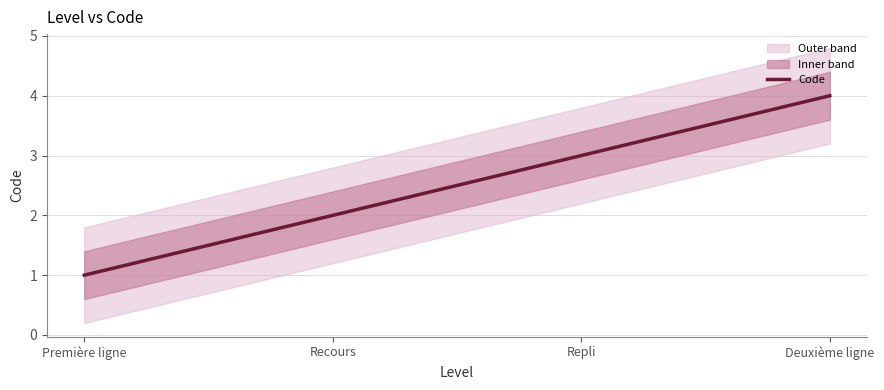

What is the maximum value shown in the chart?

4